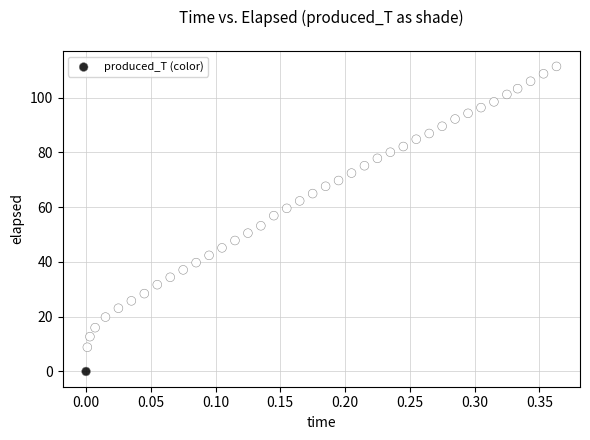

What is the range of X values (max minus min)?

0.4